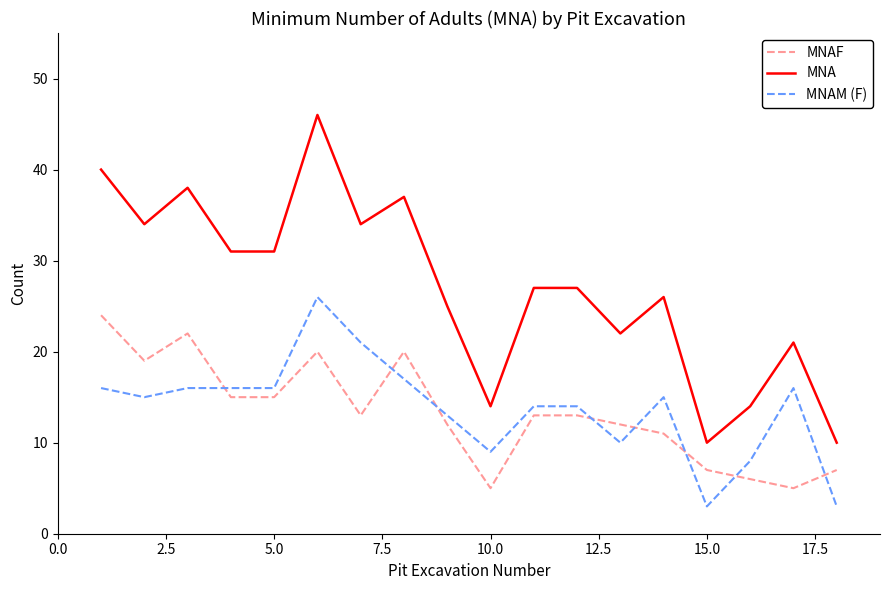

True or false: MNA and MNAF cross at least once.

False